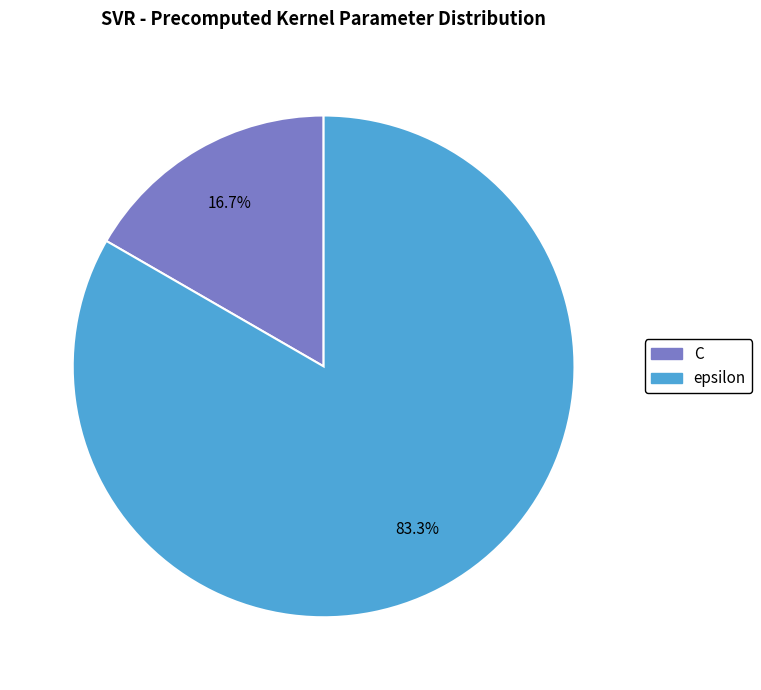

Rank the categories by value from lowest to highest.

C, epsilon